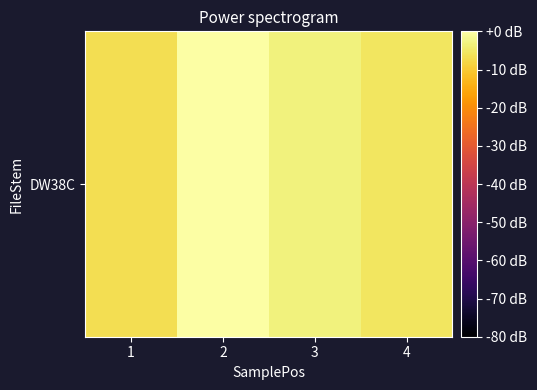

Which label corresponds to the largest value in the chart?

2